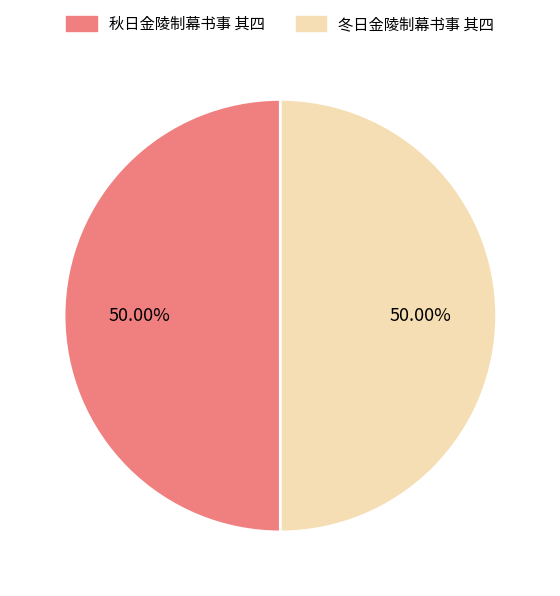

Combined, do 冬日金陵制幕书事 其四 and 秋日金陵制幕书事 其四 account for over 50%?

Yes